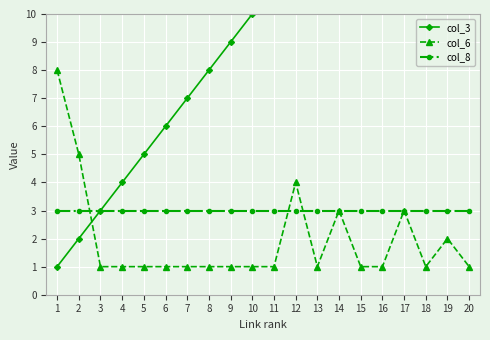

Between which two adjacent categories do col_8 and col_6 first intersect?

2 and 3